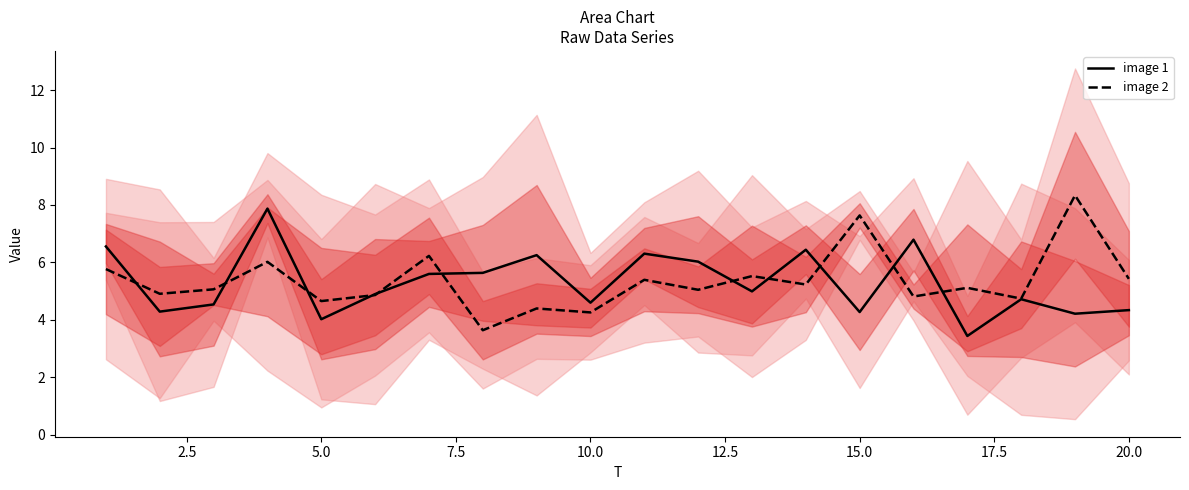

What is the highest value of the image 1 series?

7.9